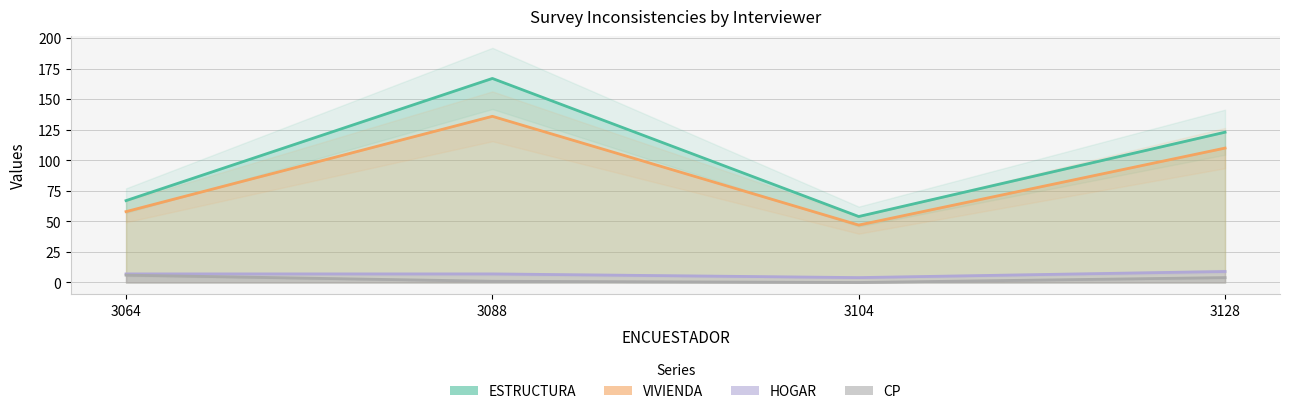

True or false: ESTRUCTURA and VIVIENDA intersect in this chart.

False